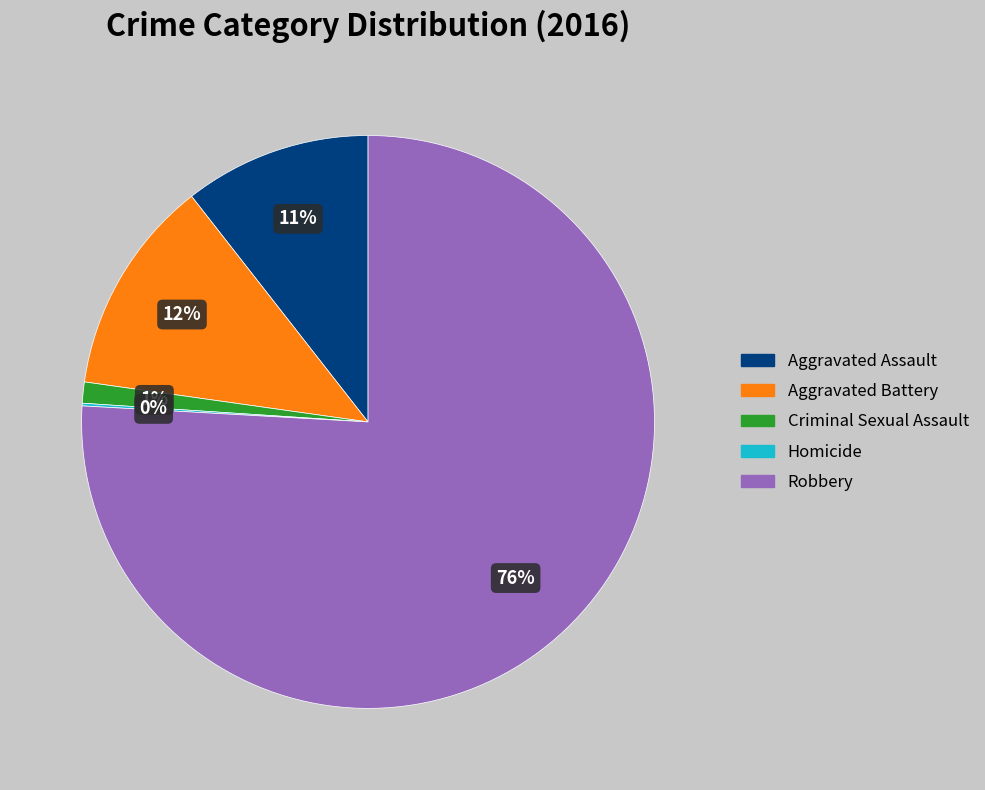

Is Criminal Sexual Assault the majority of the pie?

No